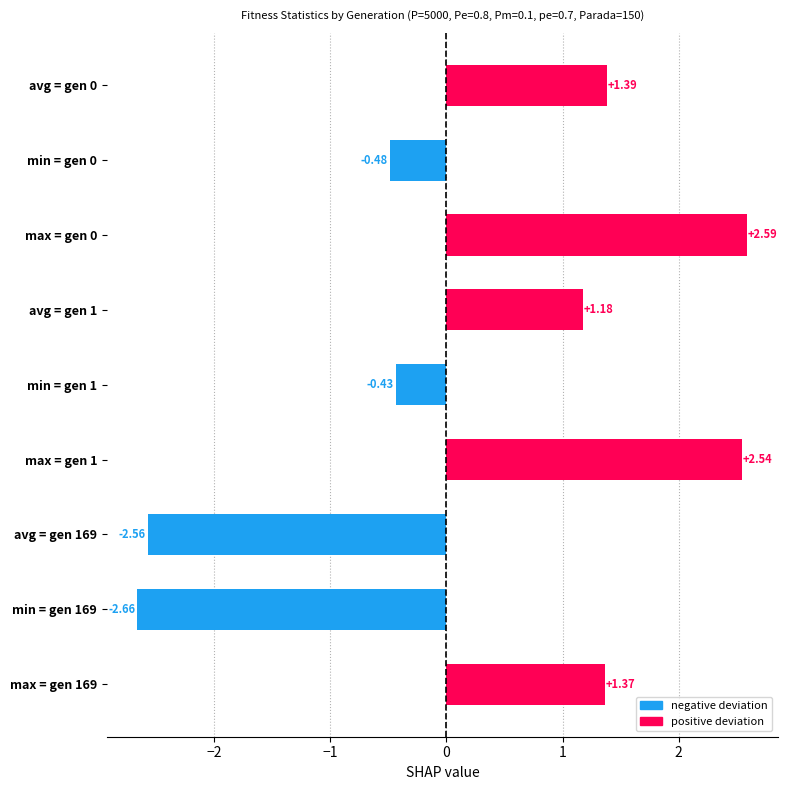

What is the change in value from avg = gen 1 to min = gen 1?

-1.6